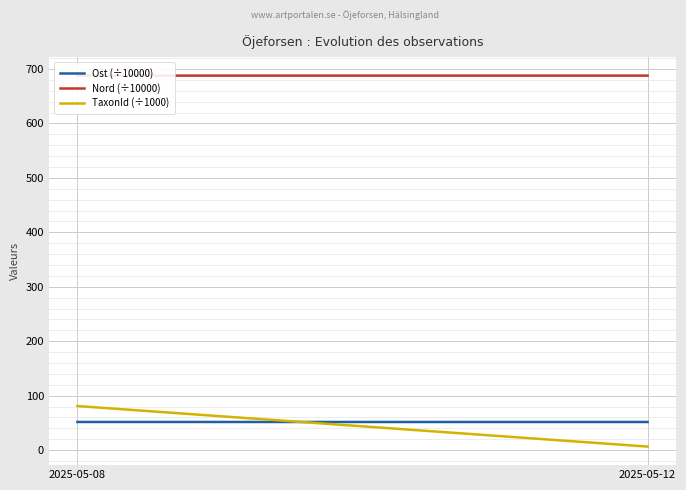

Which has a higher value, 2025-05-08 or 2025-05-12?

2025-05-08